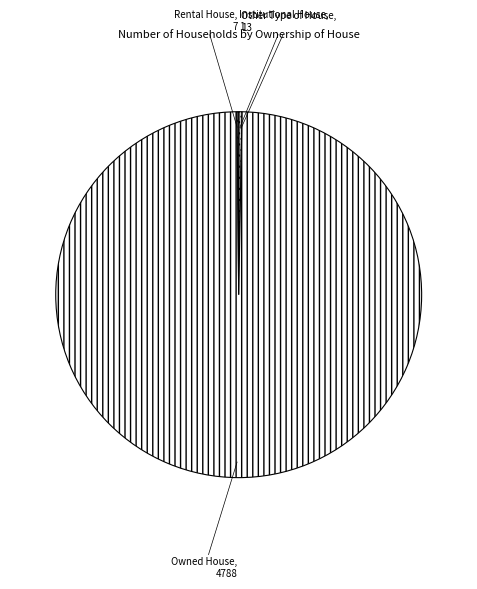

What is the largest slice in the pie chart?

Owned House